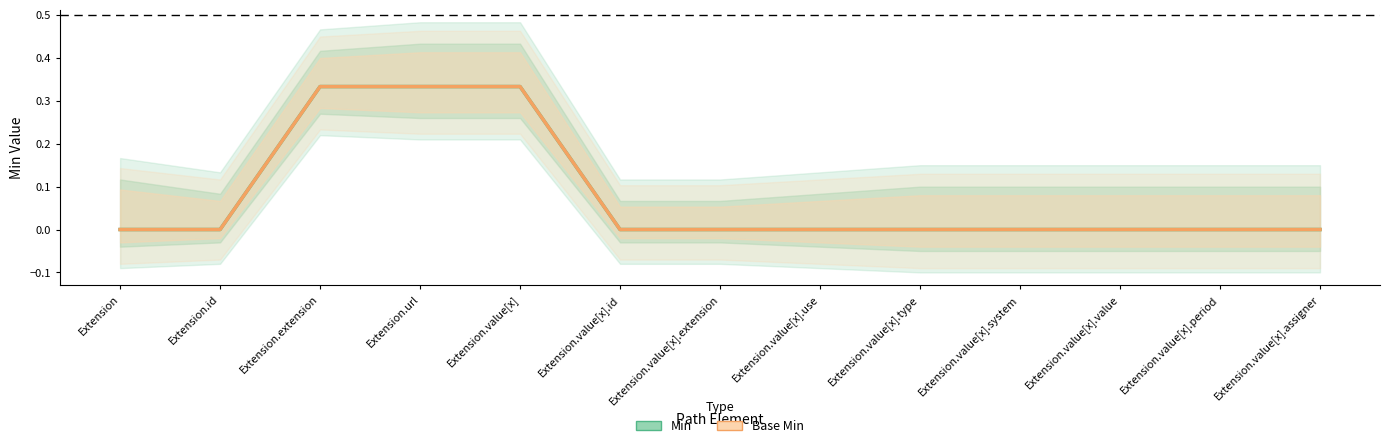

Reading left to right, list all the values displayed in this chart.

Min: Extension=0.0	Extension.id=0.0	Extension.extension=0.3	Extension.url=0.3	Extension.value[x]=0.3	Extension.value[x].id=0.0	Extension.value[x].extension=0.0	Extension.value[x].use=0.0	Extension.value[x].type=0.0	Extension.value[x].system=0.0	Extension.value[x].value=0.0	Extension.value[x].period=0.0	Extension.value[x].assigner=0.0
Base Min: Extension=0.0	Extension.id=0.0	Extension.extension=0.3	Extension.url=0.3	Extension.value[x]=0.3	Extension.value[x].id=0.0	Extension.value[x].extension=0.0	Extension.value[x].use=0.0	Extension.value[x].type=0.0	Extension.value[x].system=0.0	Extension.value[x].value=0.0	Extension.value[x].period=0.0	Extension.value[x].assigner=0.0